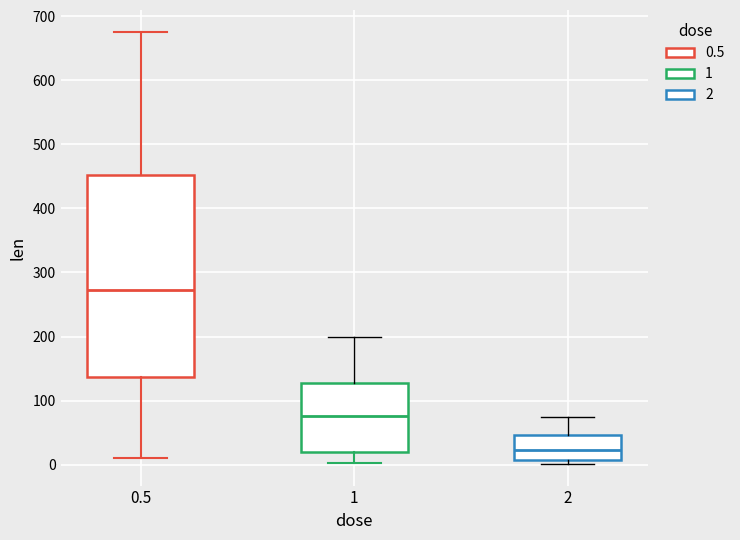

Reading left to right, read every box against the y-axis: the position of its median line, the range the box covers, and the ends of its whiskers. The values are not printed on the chart, so give them approximately, as read against the axis.

0.5: median 270, box 140 to 450, whiskers 10 to 680
1: median 80, box 20 to 130, whiskers 0 to 200
2: median 20, box 10 to 50, whiskers 0 to 80